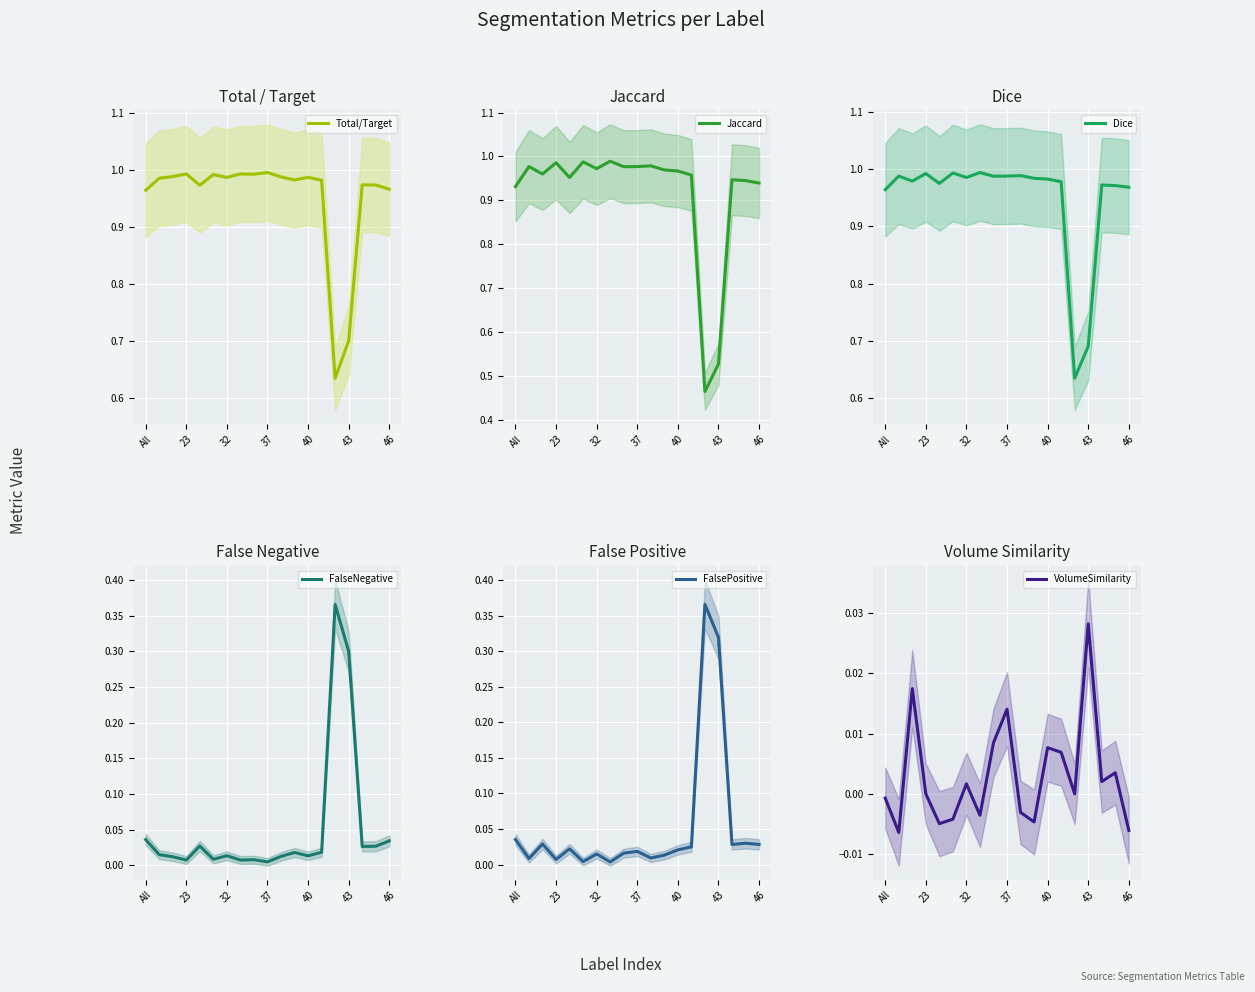

True or false: Total/Target has a value of 1.0 at 37.

True